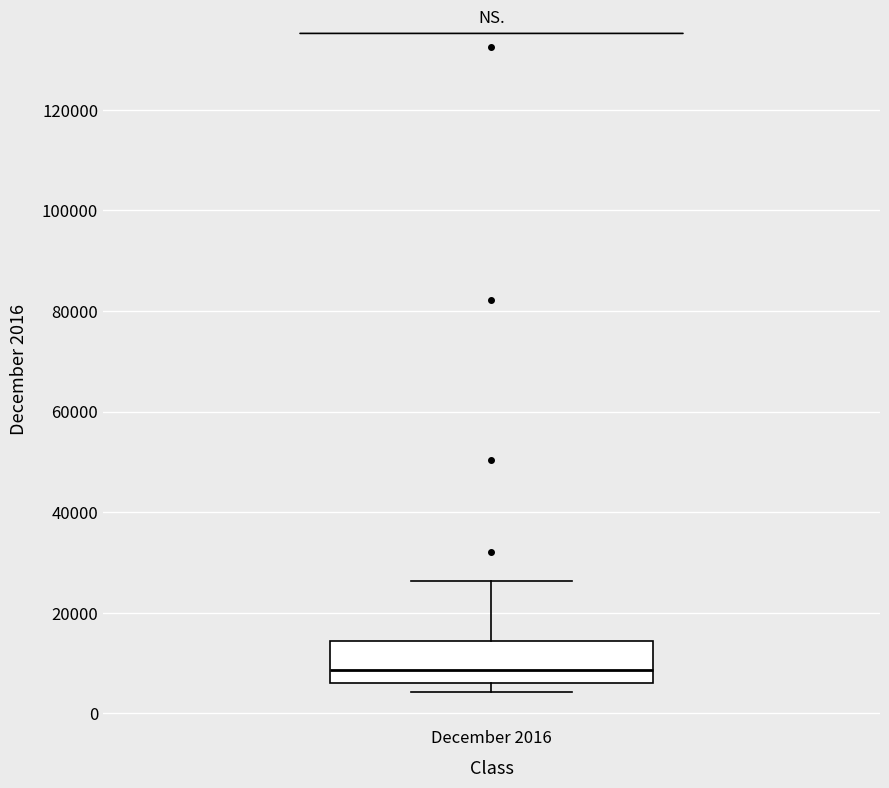

Where is the upper edge of the box for December 2016 on the y-axis? The values are not printed on the chart, so give them approximately, as read against the axis.

14000